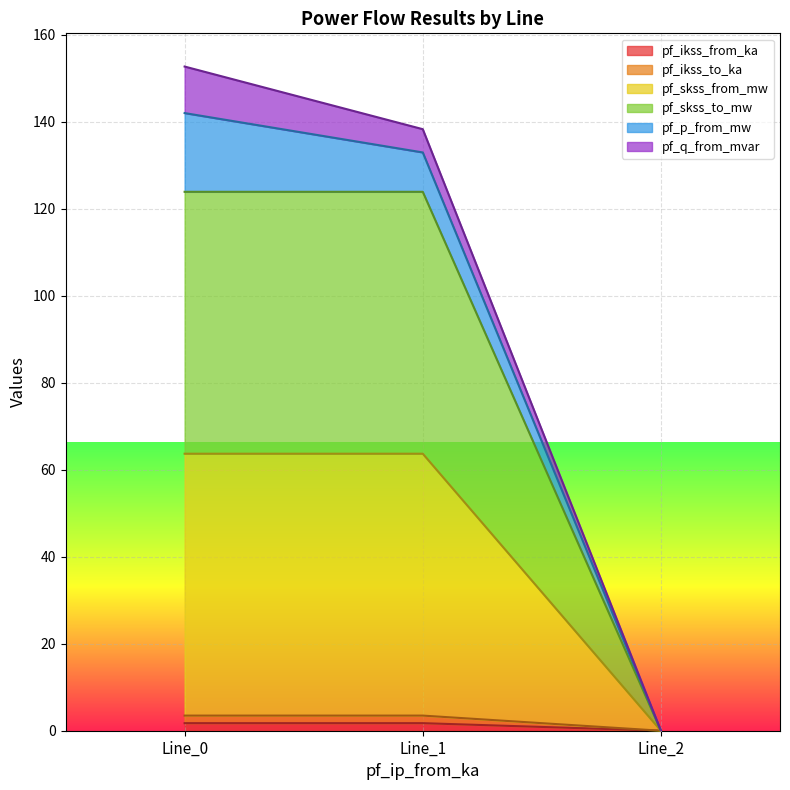

How many data points in pf_skss_to_mw are above 63?

2